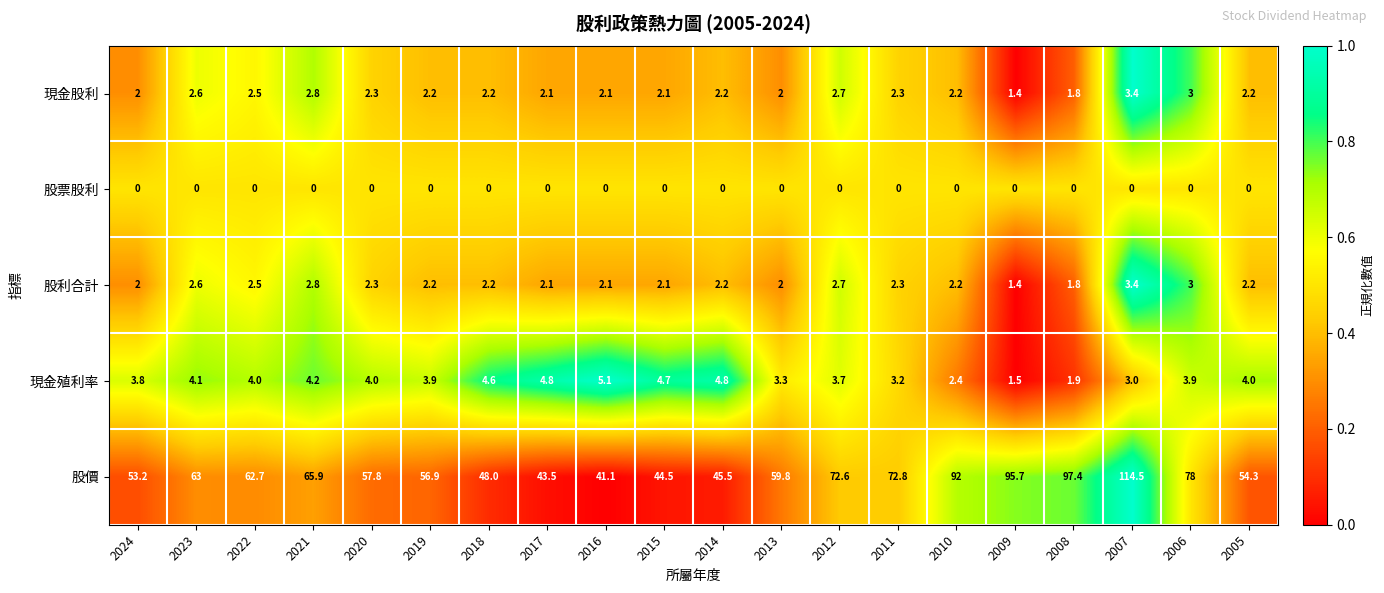

What is the greatest value displayed?

114.5